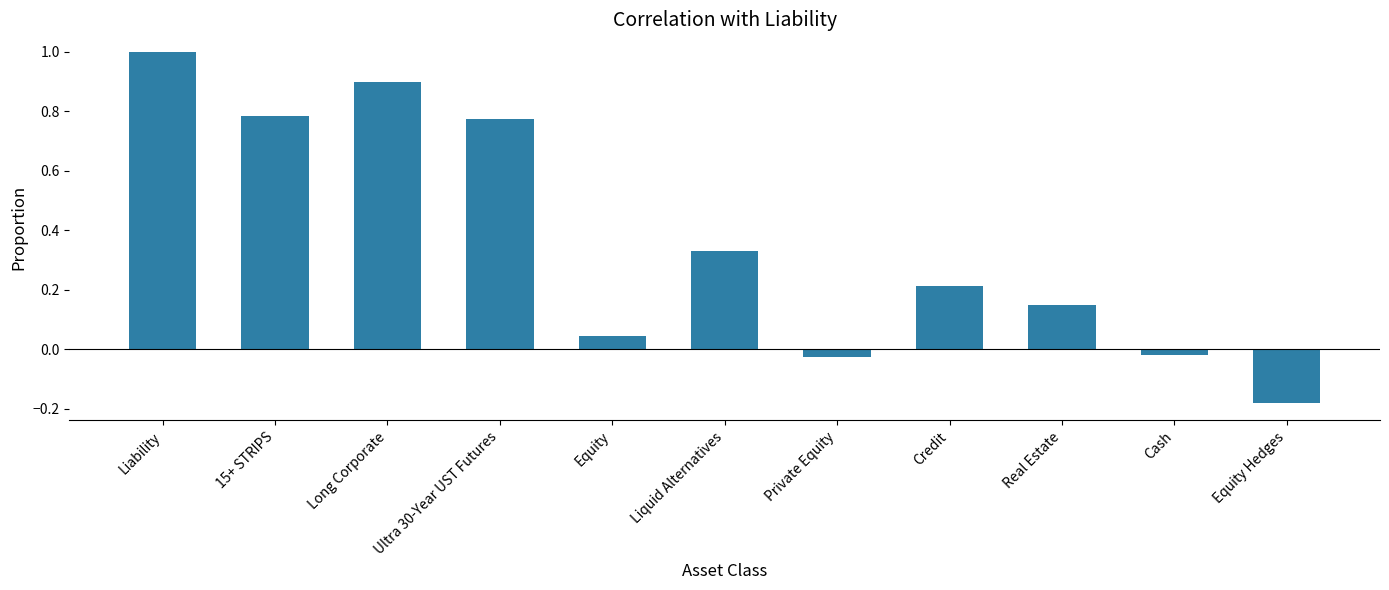

How many data points are above 0?

8